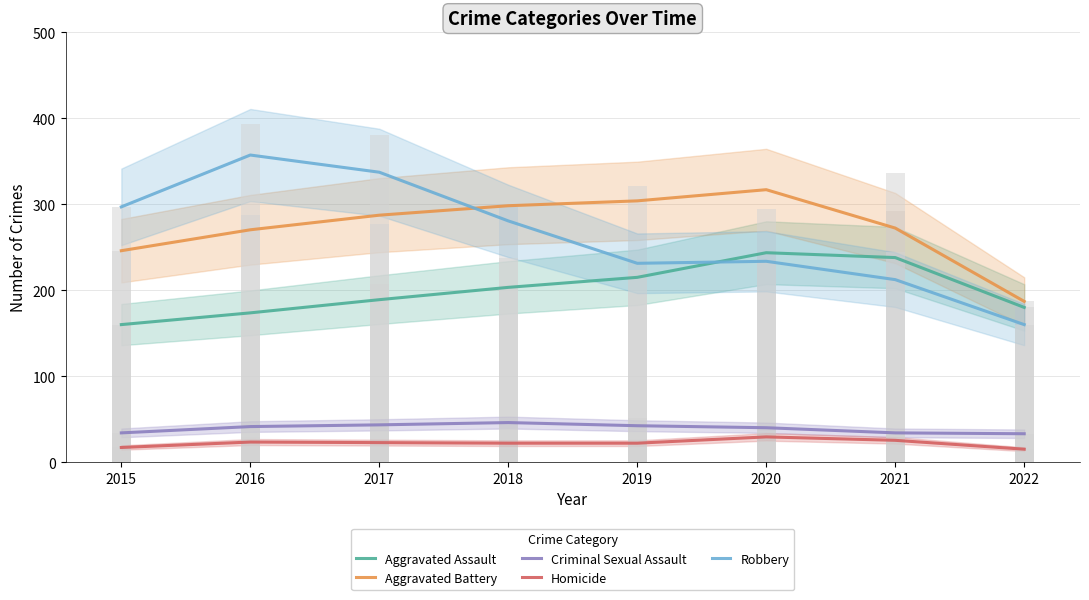

The value of Homicide at 2015 is 8.3. True or false?

False